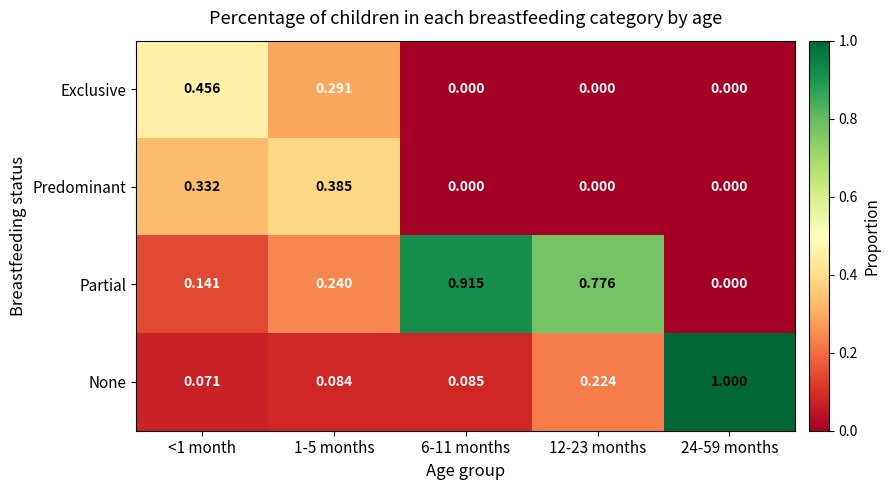

Rank the series by their maximum value, from lowest to highest.

Predominant, Exclusive, Partial, None